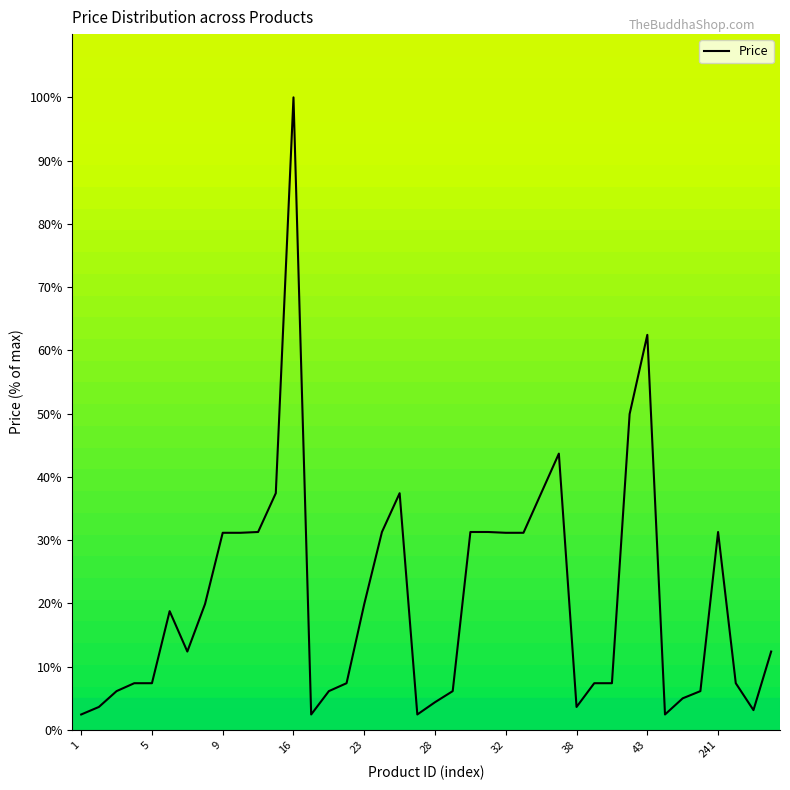

What is the greatest value displayed?

100.0